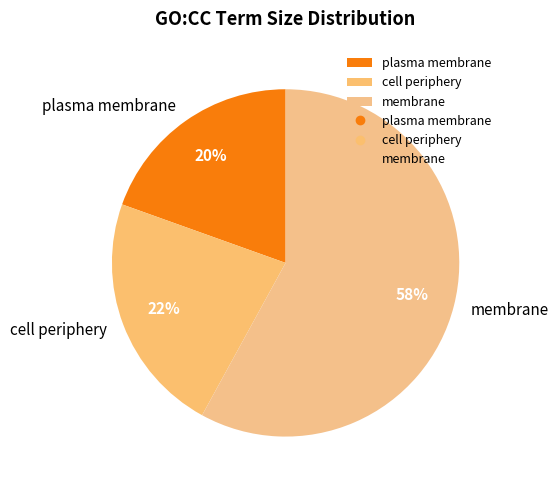

Combined, do cell periphery and membrane account for over 50%?

Yes